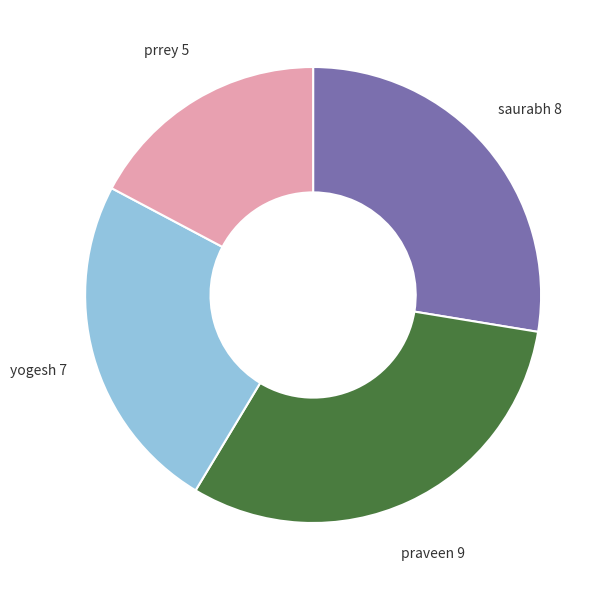

The prrey slice represents 4% of the pie. True or false?

False